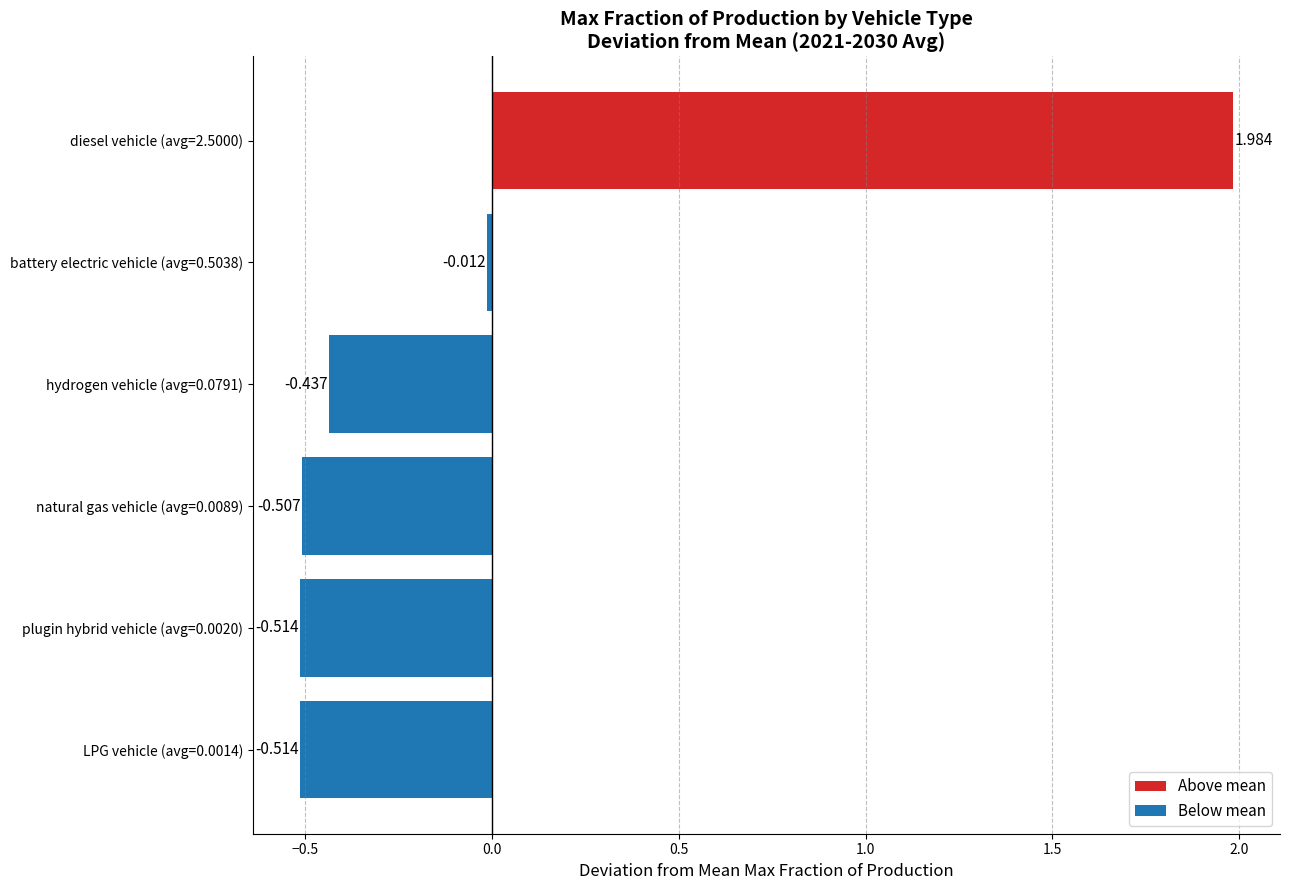

What is the greatest value displayed?

2.0